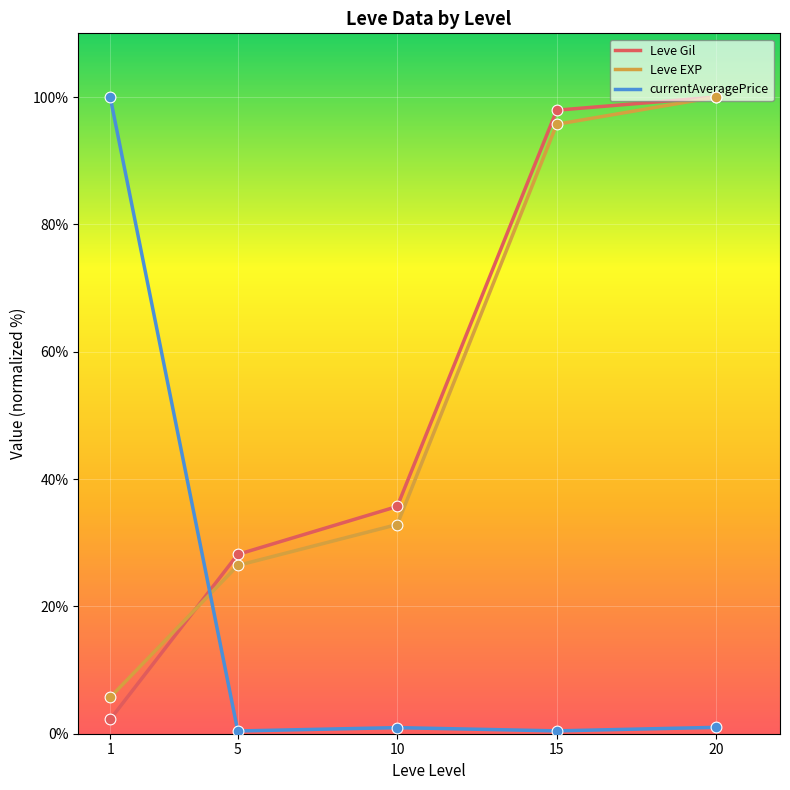

True or false: currentAveragePrice and Leve Gil cross at least once.

True